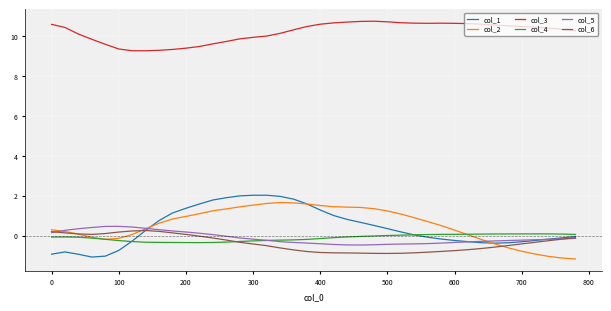

Which series has the largest total across all categories?

col_3